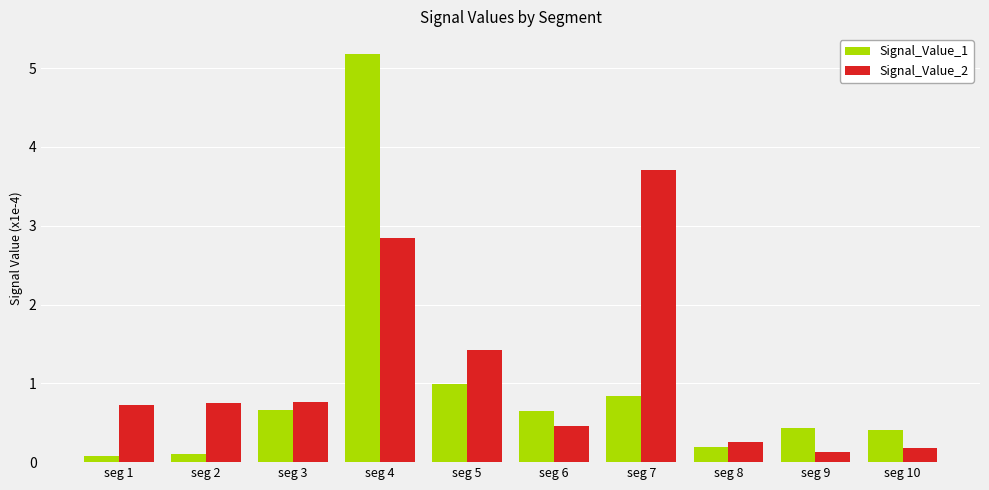

Reading left to right, list all the values displayed in this chart.

Signal_Value_1: seg 1=0.1	seg 2=0.1	seg 3=0.7	seg 4=5.2	seg 5=1.0	seg 6=0.7	seg 7=0.8	seg 8=0.2	seg 9=0.4	seg 10=0.4
Signal_Value_2: seg 1=0.7	seg 2=0.8	seg 3=0.8	seg 4=2.8	seg 5=1.4	seg 6=0.5	seg 7=3.7	seg 8=0.3	seg 9=0.1	seg 10=0.2